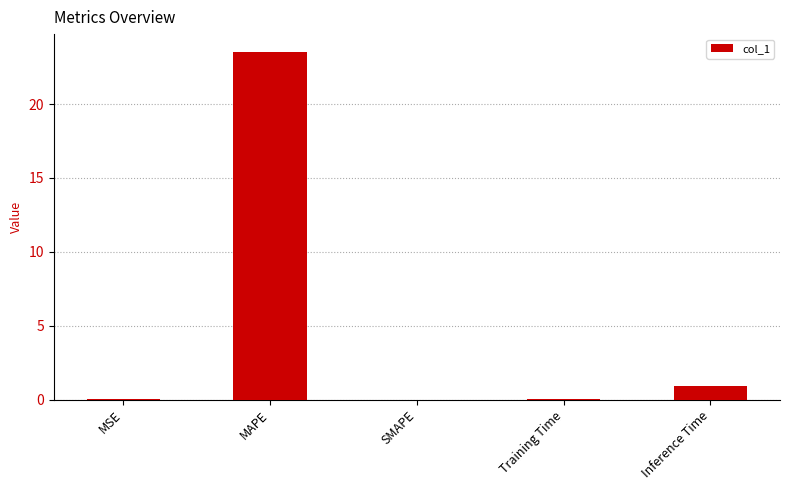

The chart shows a value of 23.6 at MAPE. True or false?

True